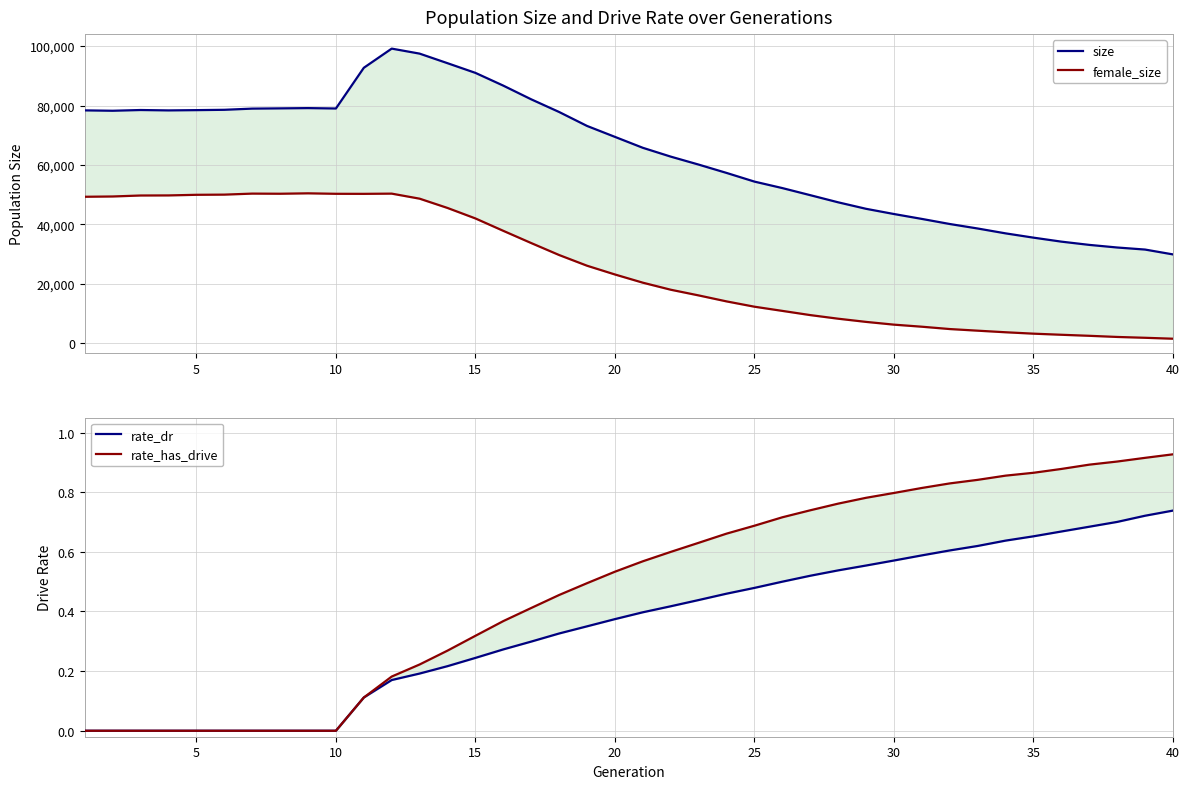

At how many categories does at least one series exceed 19895?

40